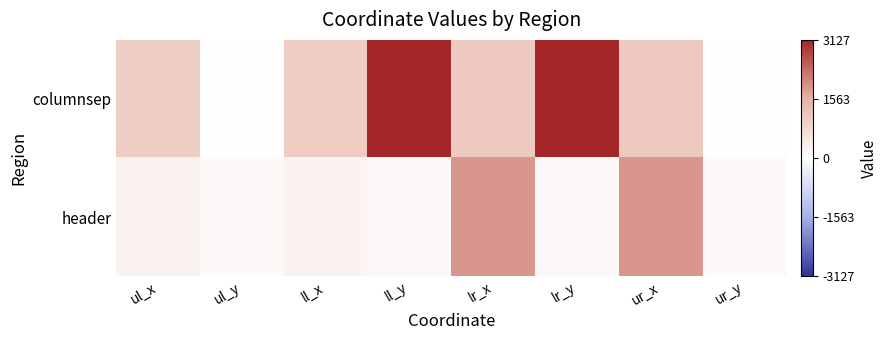

Rank the series by their average value, from lowest to highest.

header, columnsep